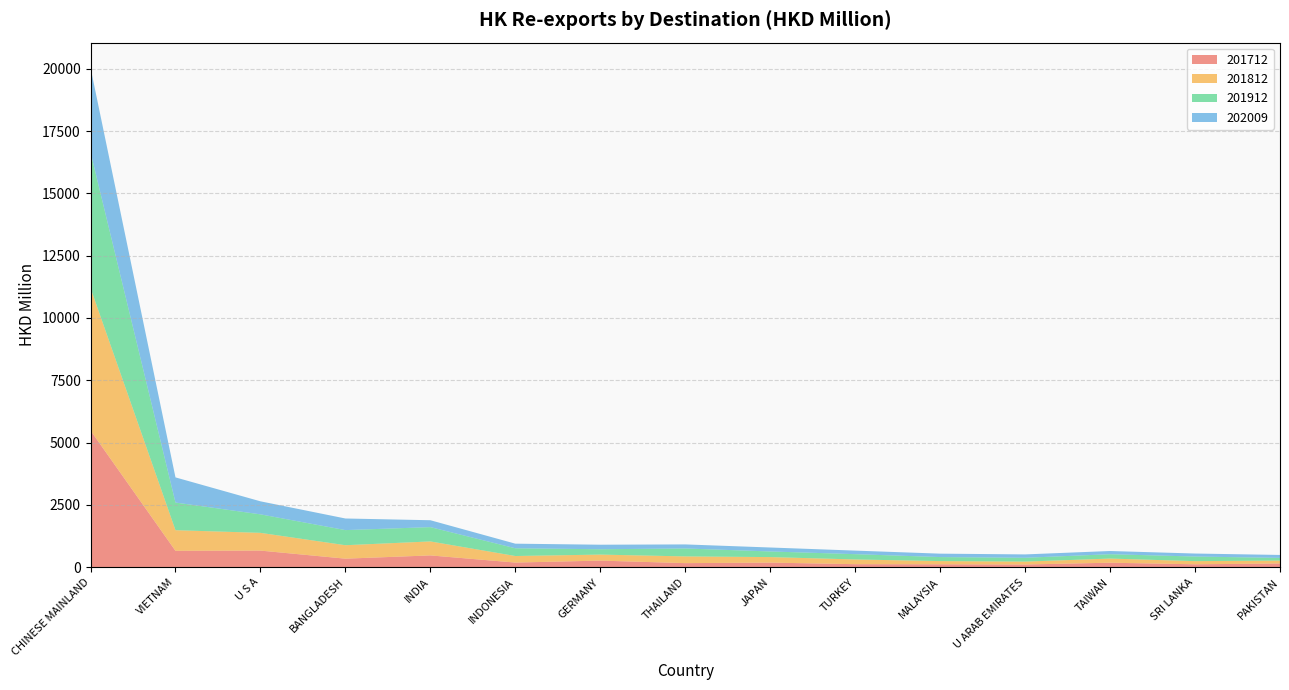

Reading left to right, list all the values displayed in this chart.

201712: 5485.3	657.8	666.3	342.5	473.0	186.1	264.7	163.3	184.5	121.2	116.3	108.2	180.5	116.6	149.6
201812: 5717.4	827.1	712.0	539.7	561.1	262.7	241.3	269.7	221.6	189.6	129.2	116.6	166.0	127.2	116.0
201912: 5448.6	1108.8	742.0	606.0	573.6	310.0	214.2	318.0	225.5	212.3	161.0	153.6	174.4	184.3	107.6
202009: 3391.9	1009.4	522.8	466.1	276.7	185.3	181.9	163.2	158.7	142.7	137.1	134.8	128.7	120.4	118.4